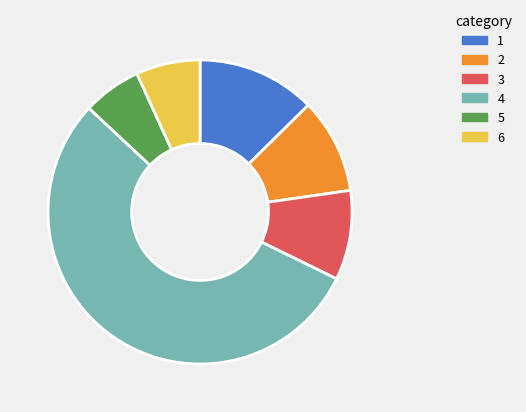

What is the largest slice in the pie chart?

4